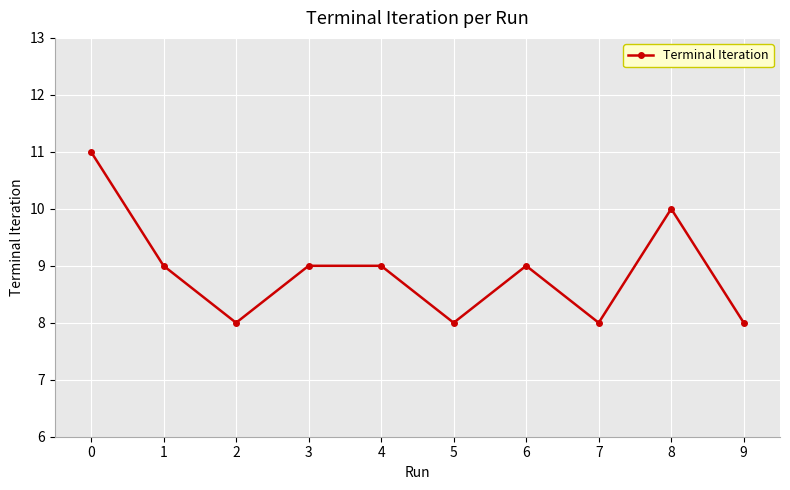

Reading left to right, transcribe all the data shown in this chart.

11	9	8	9	9	8	9	8	10	8